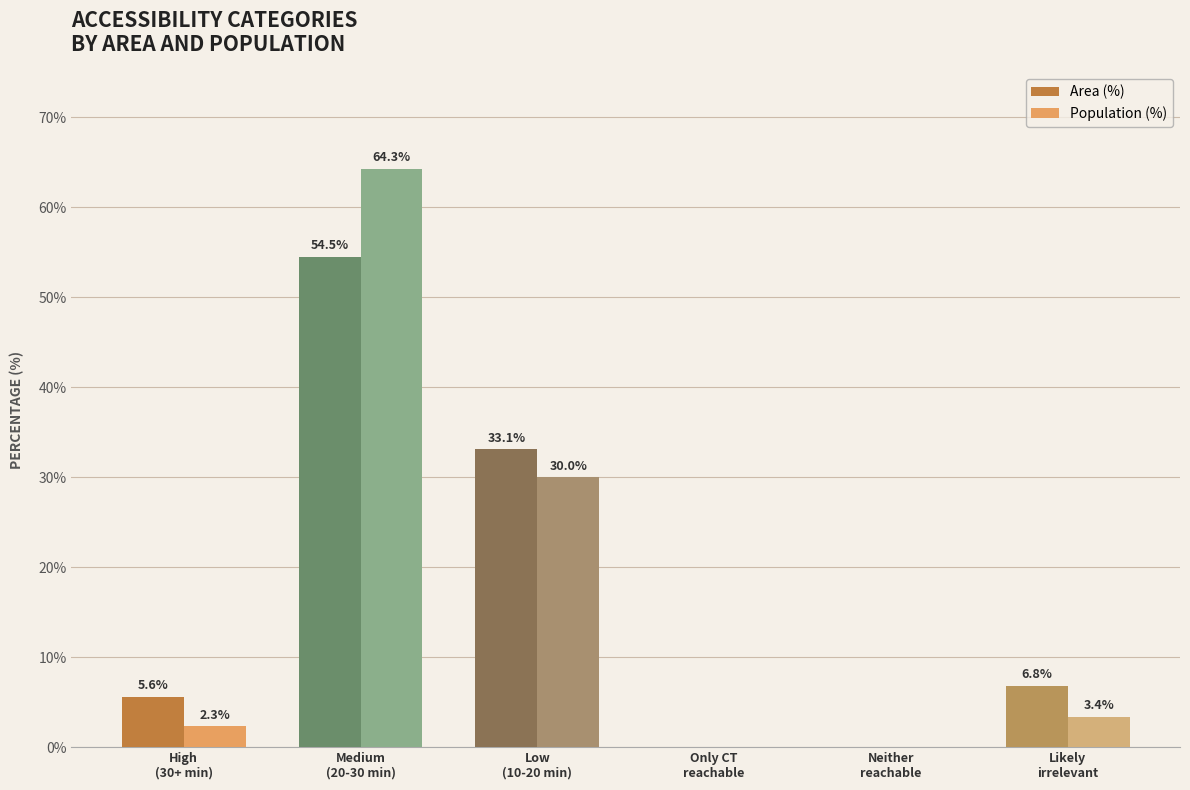

What is the sum of all Population (%) values?

100.0